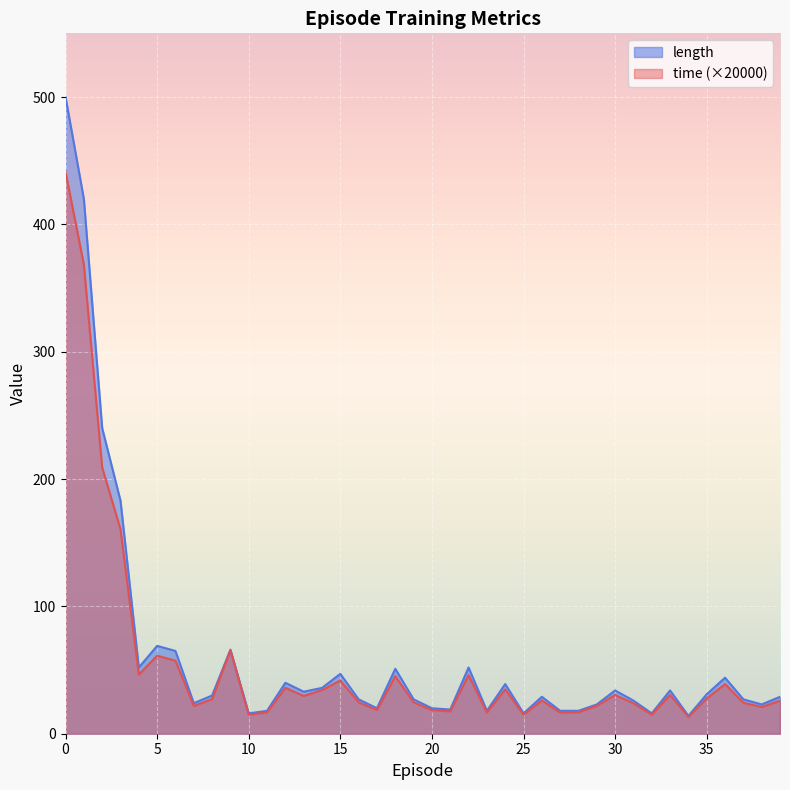

True or false: time and length intersect in this chart.

False